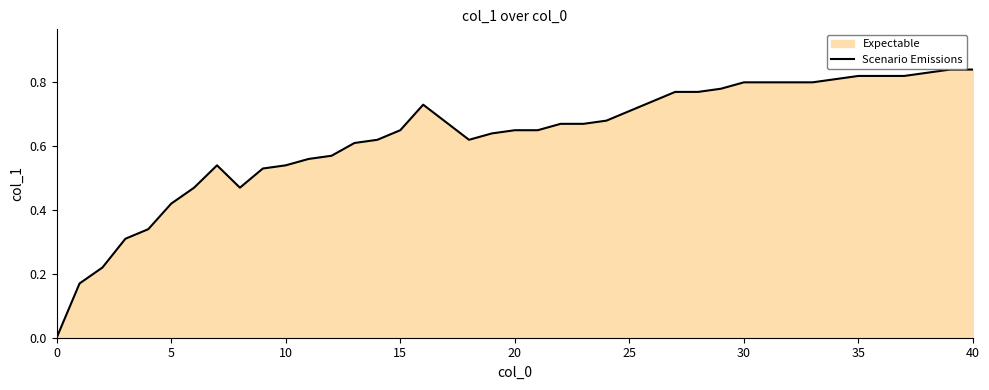

Is it true that the value at 0 is 0.0?

True